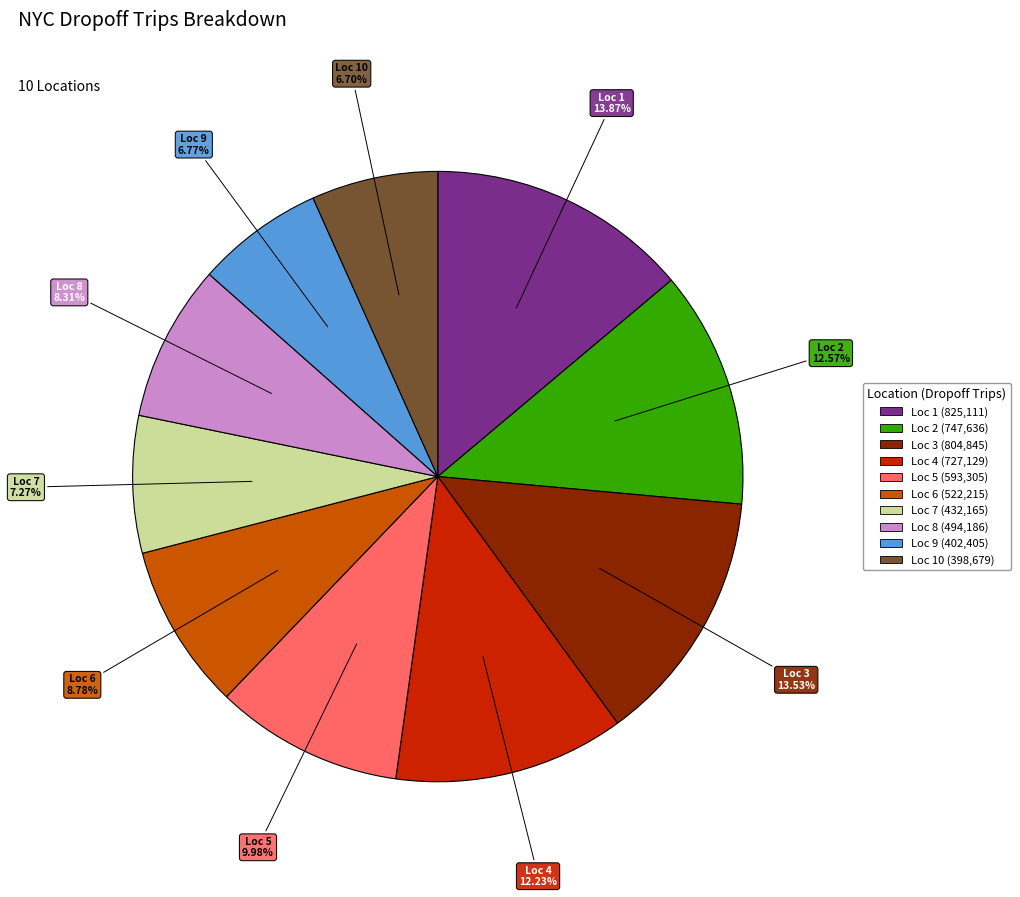

Does any single category account for the majority?

No